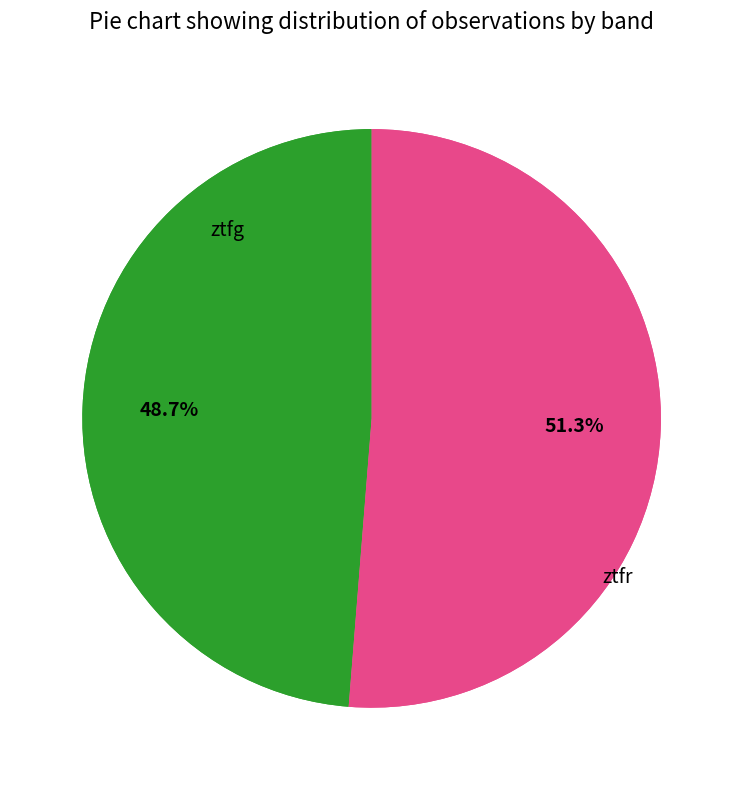

What is the ratio of the value at ztfr to the value at ztfg?

1.1